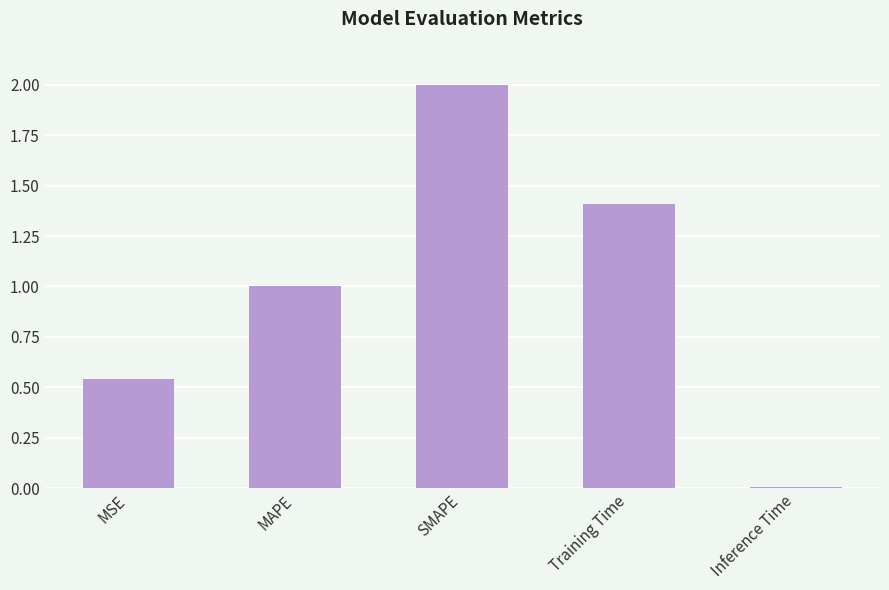

List the labels in order of value, largest first.

SMAPE, Training Time, MAPE, MSE, Inference Time